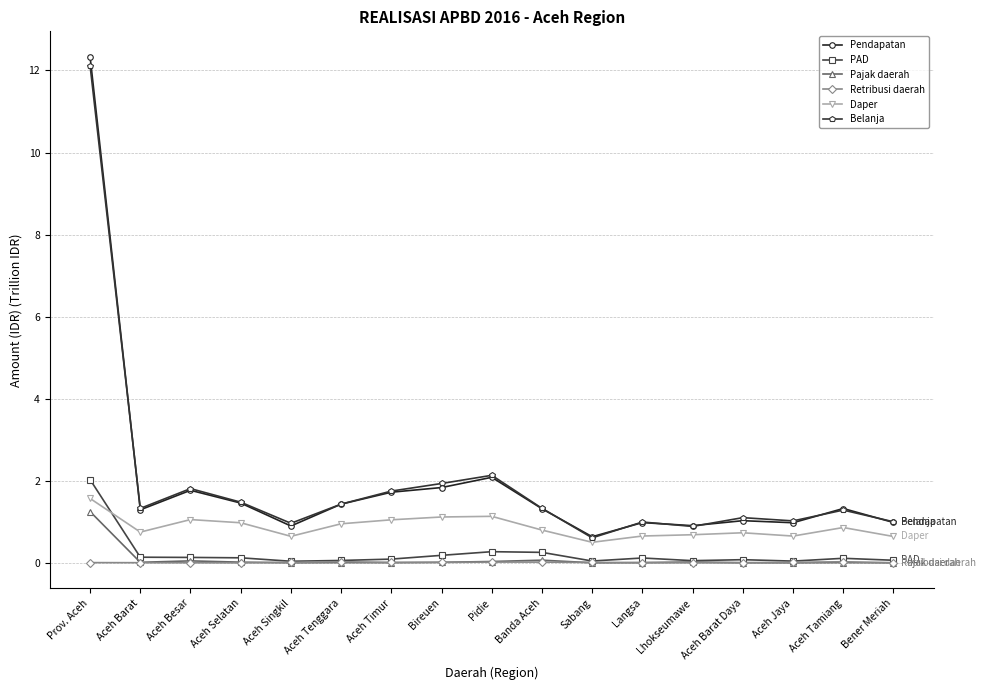

What are all the series names shown in the legend?

Pendapatan, PAD, Pajak daerah, Retribusi daerah, Daper, Belanja